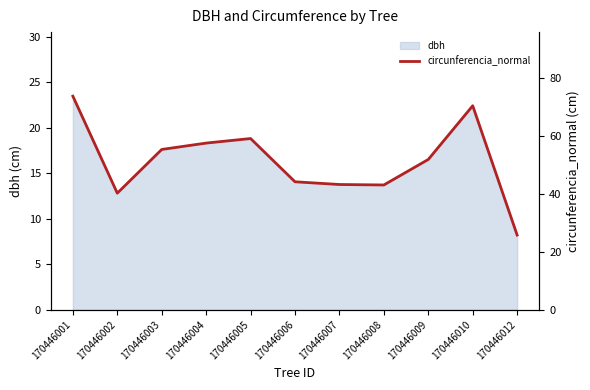

True or false: there are more than 2 points higher than both neighbors.

False